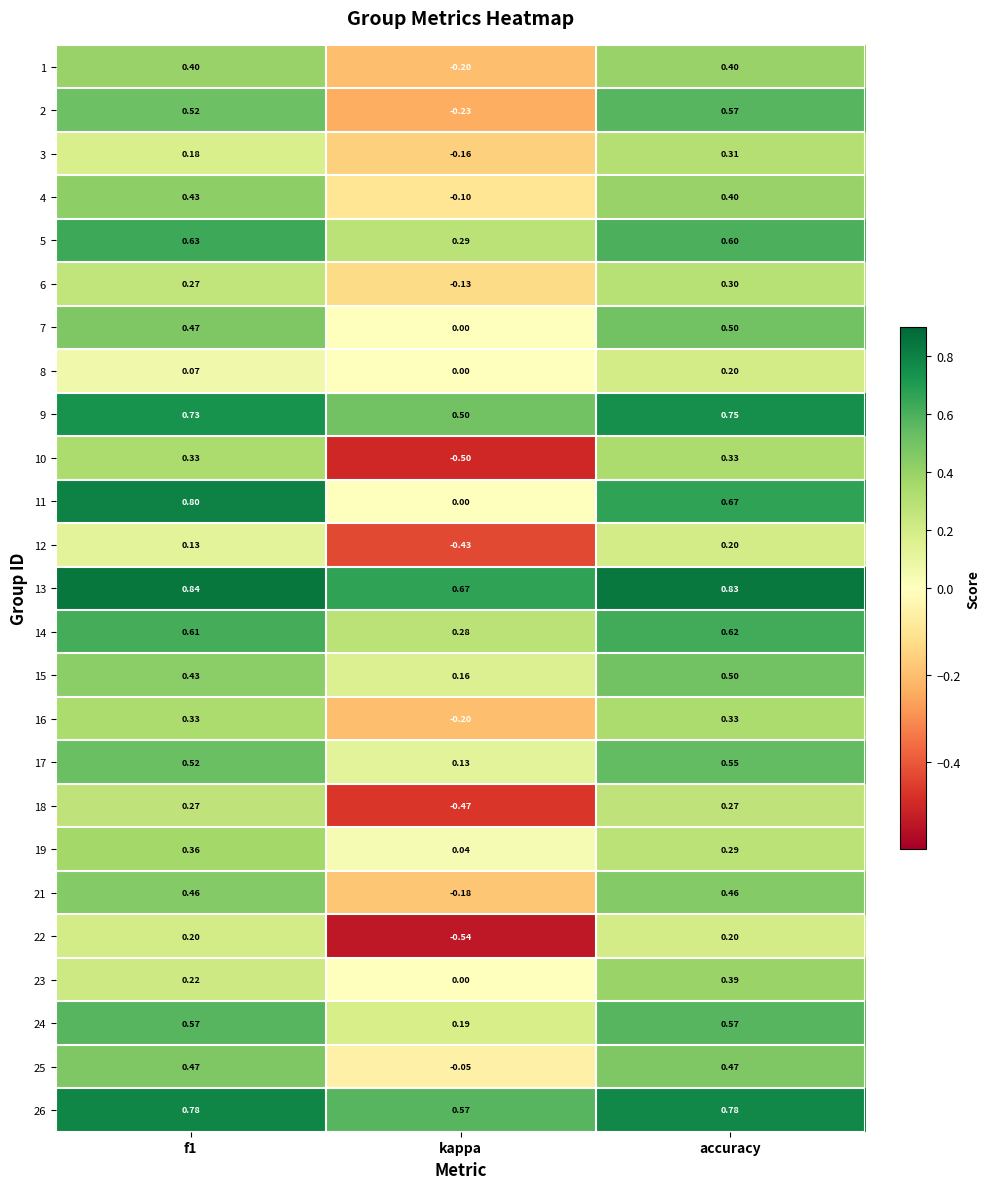

Which category has the lowest value in the 19 series?

kappa